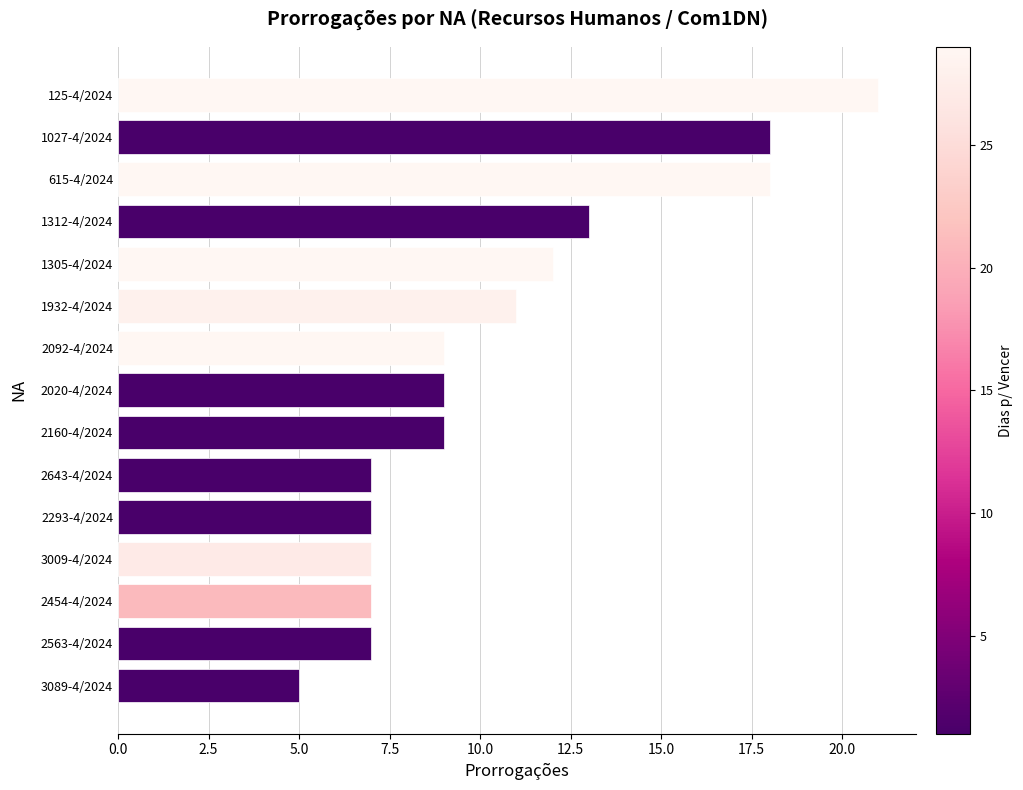

Where is the data nearest to the value 13?

1312-4/2024